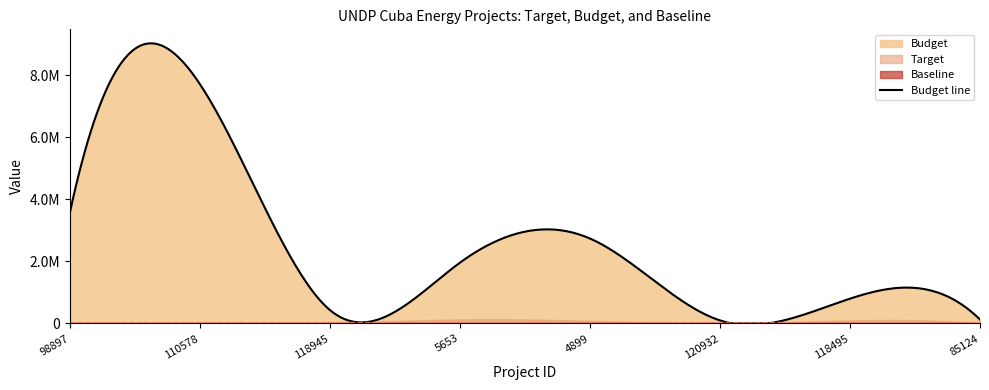

What is the total value across all series at 85124?

128010